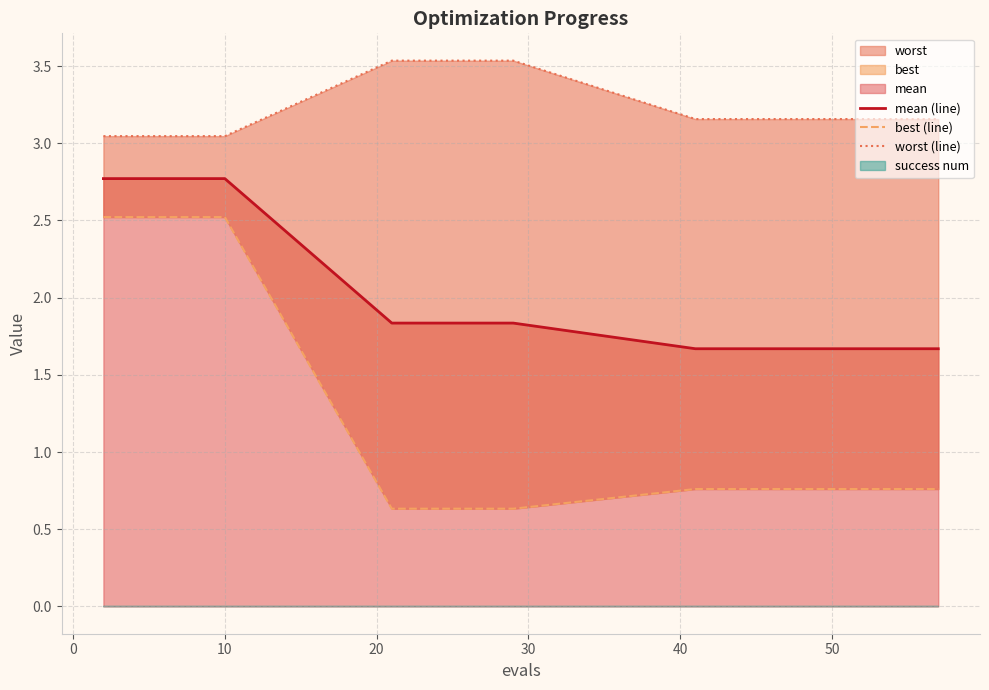

Which category has the lowest value across all series?

40